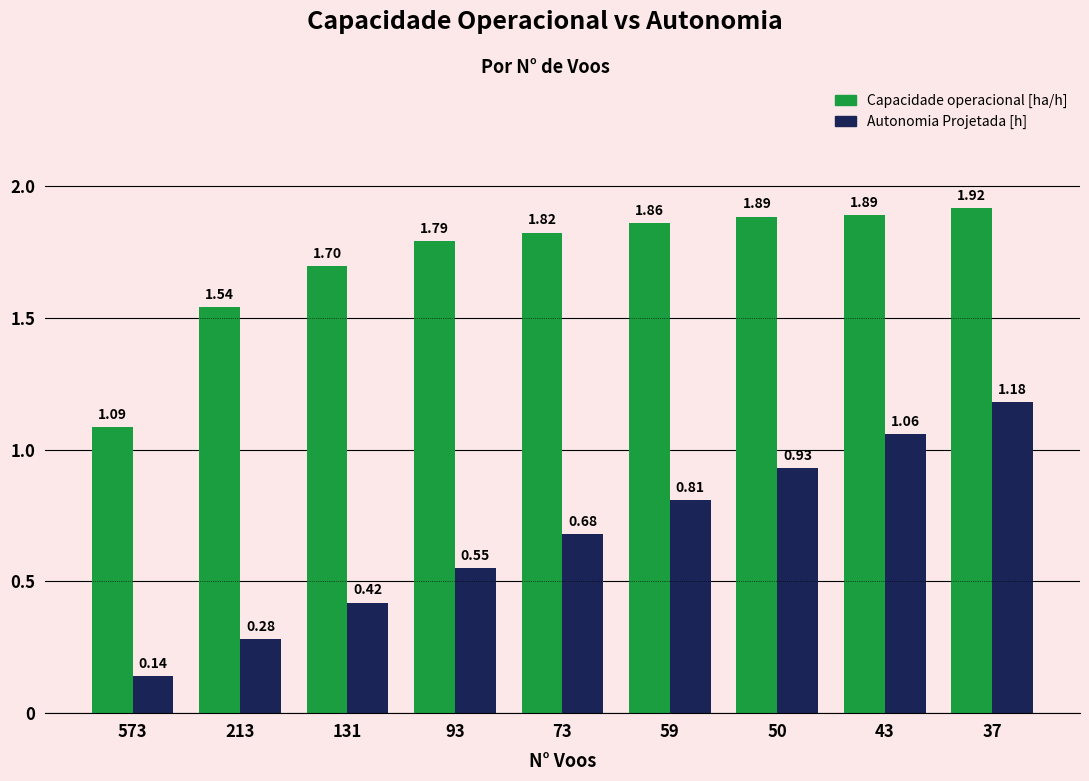

How many bars are there in each group?

2